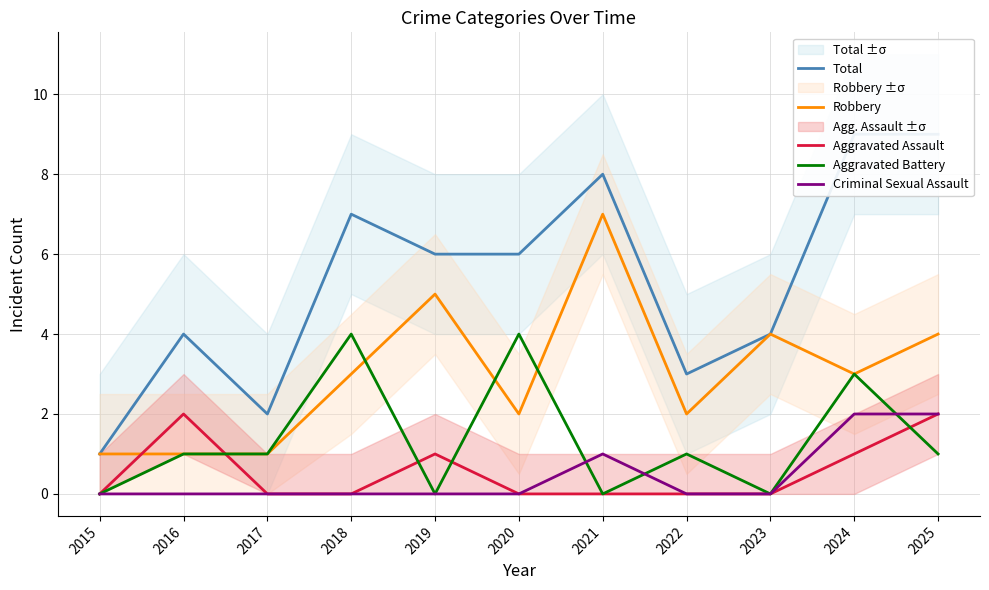

Count the Aggravated Battery values in the range 0 to 3.

9